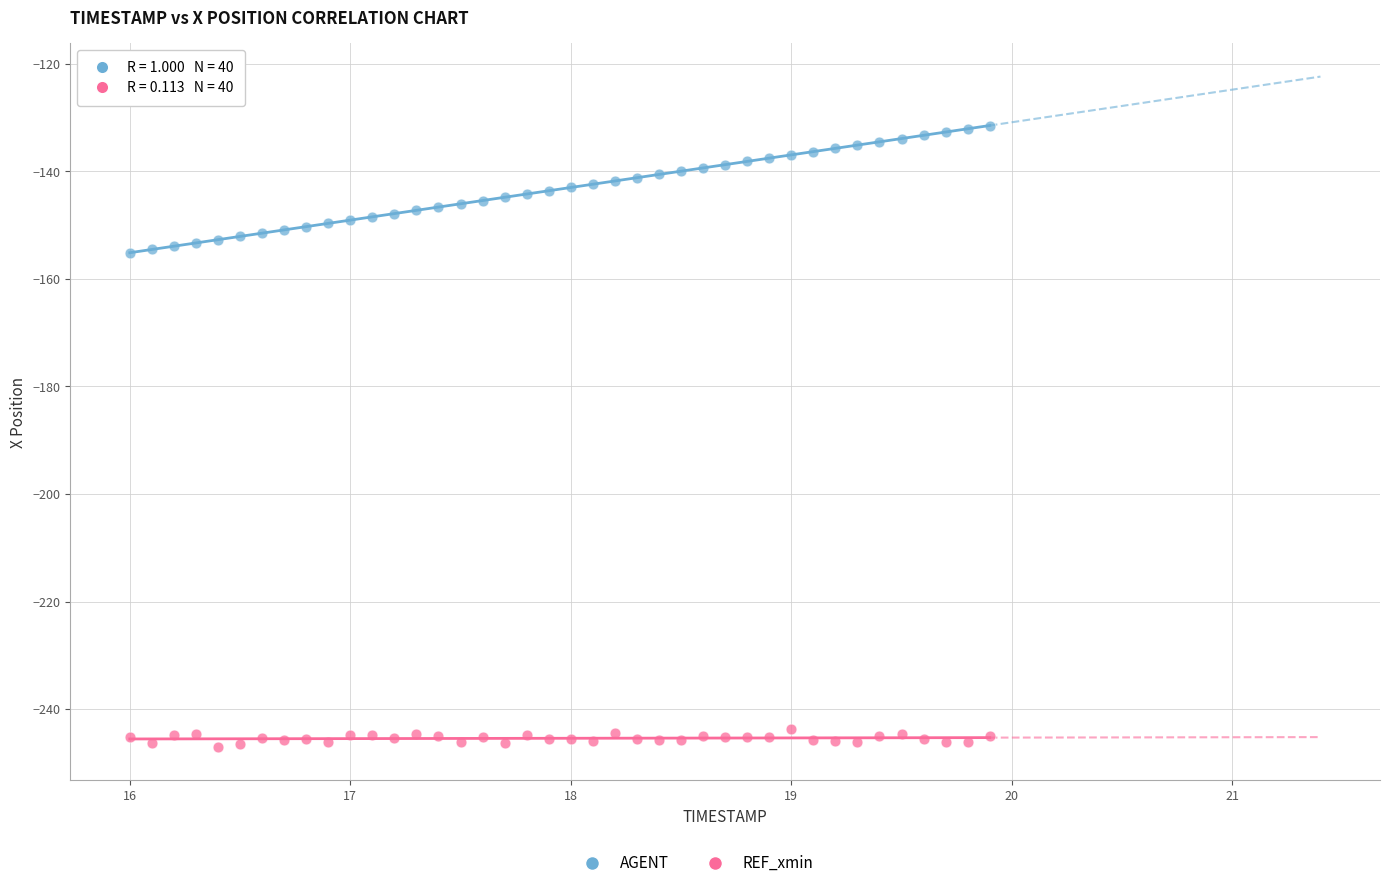

Across all data points, what is the range of X values (max minus min)?

3.9